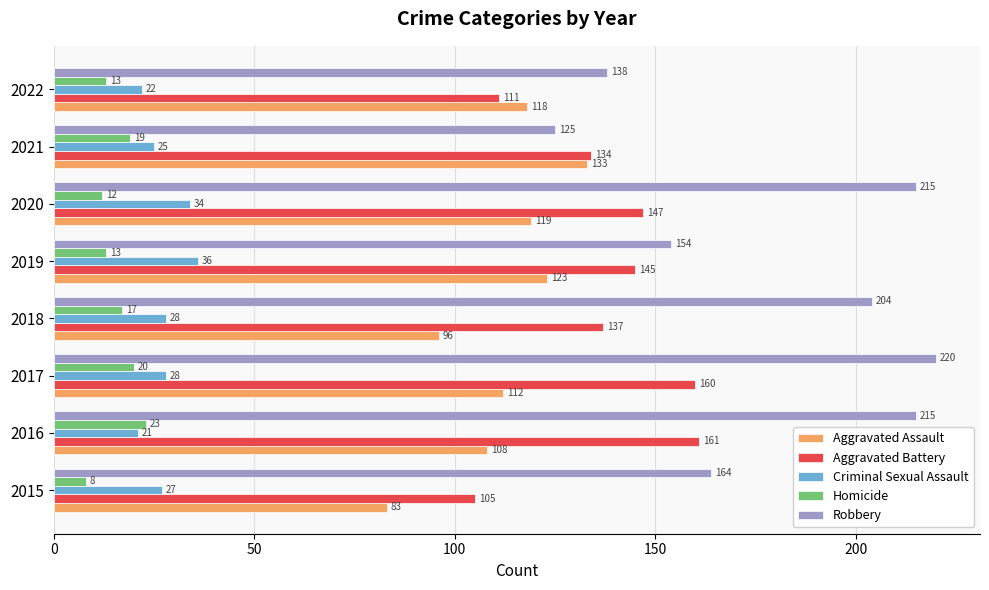

Which series changed the most between 2017 and 2020?

Aggravated Battery